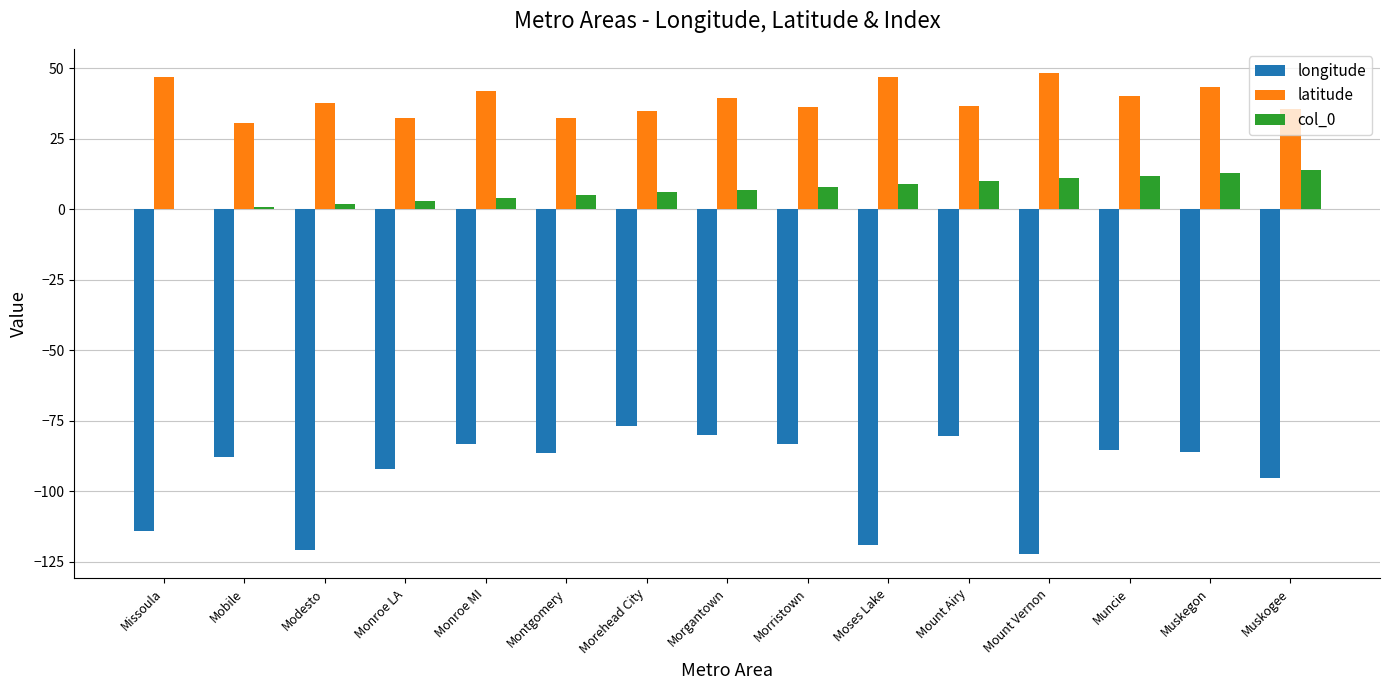

Is it true that latitude equals 9.5 at Morristown?

False